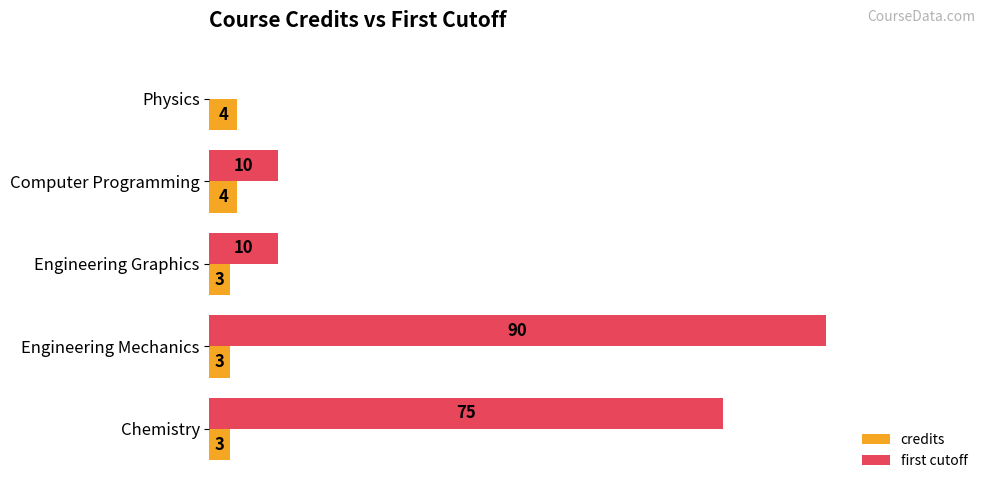

At which label is first cutoff closest to 45?

Chemistry